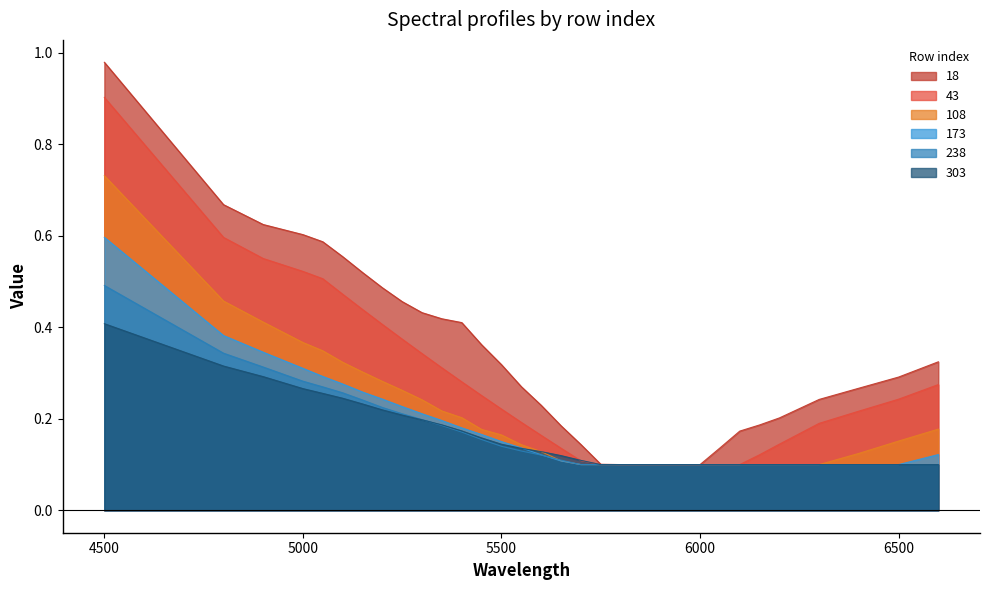

What is the maximum value shown in the chart?

1.0